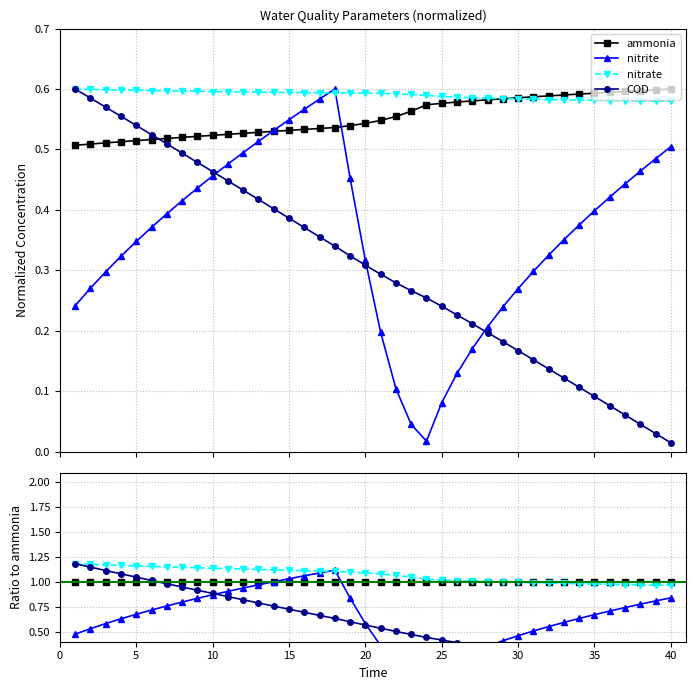

True or false: COD and nitrate intersect in this chart.

False